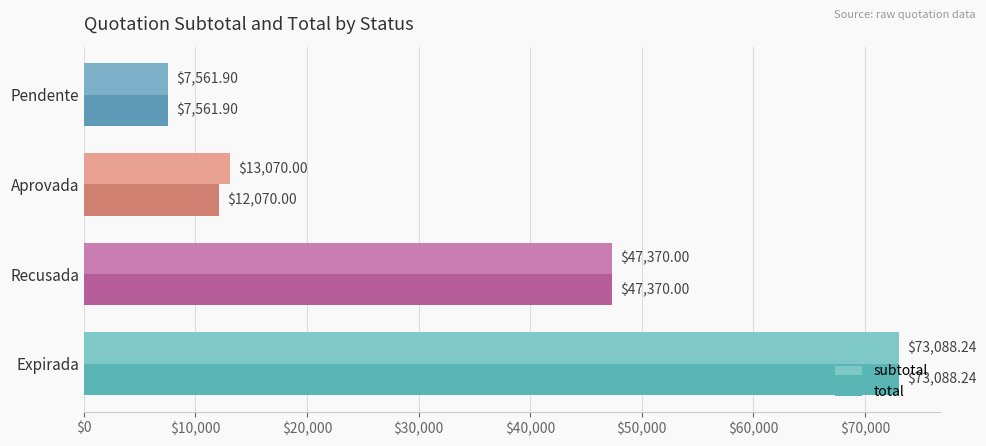

List the series in order of their overall mean, lowest first.

total, subtotal